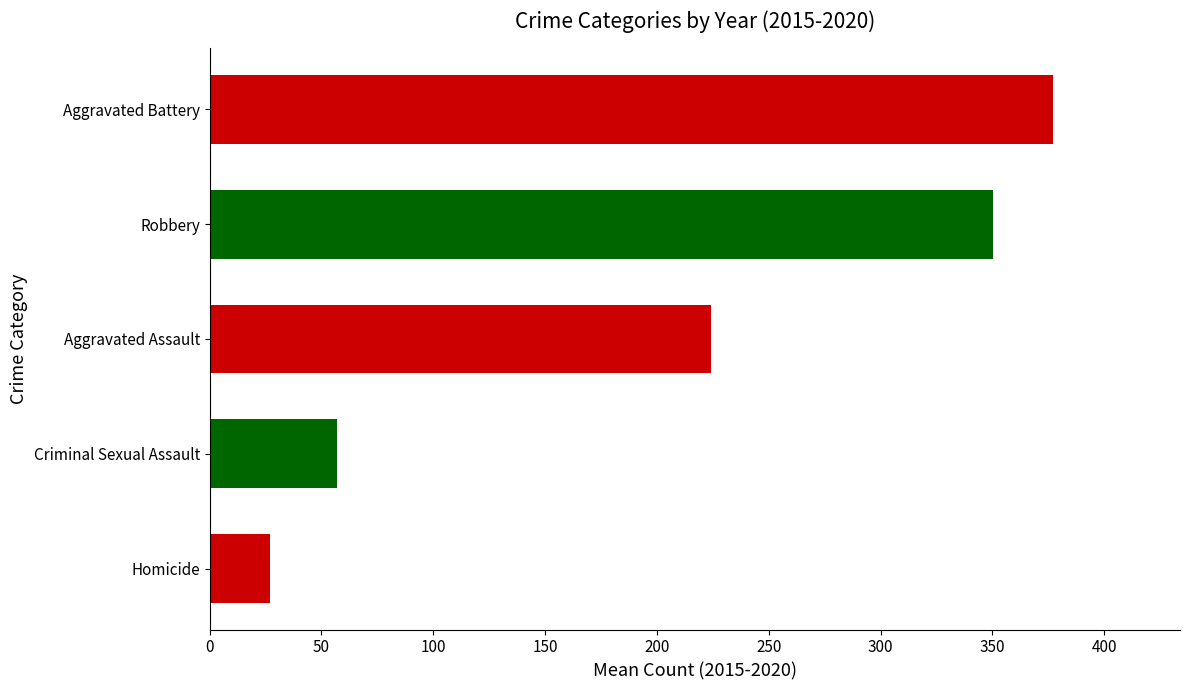

Count the number of categories in the chart.

5